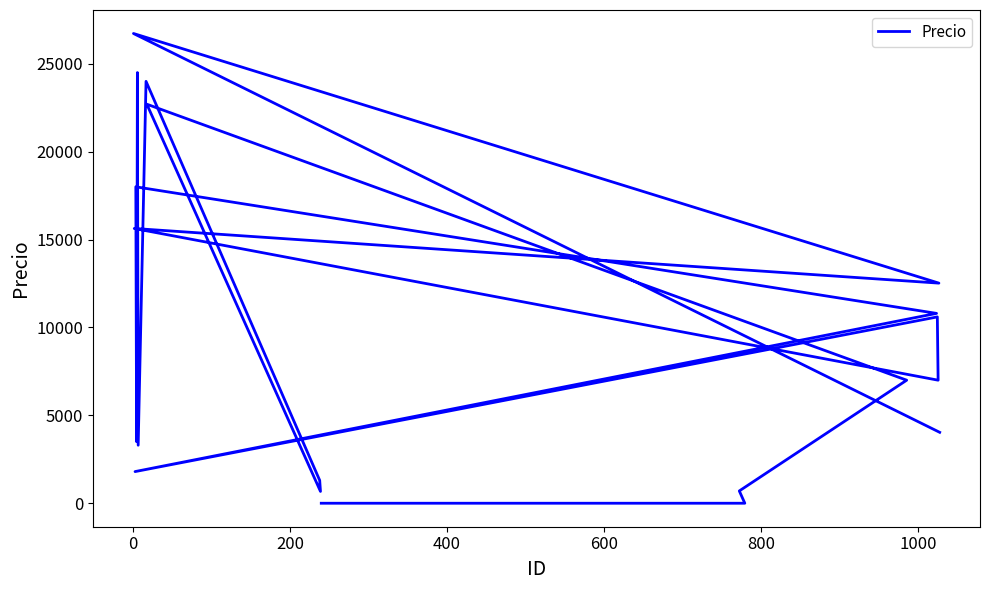

Reading left to right, list all the values displayed in this chart.

0	0	700	7000	22700	672	1300	24000	3300	24500	3500	18000	10800	1800	10600	7000	15630	12521	26723	4034